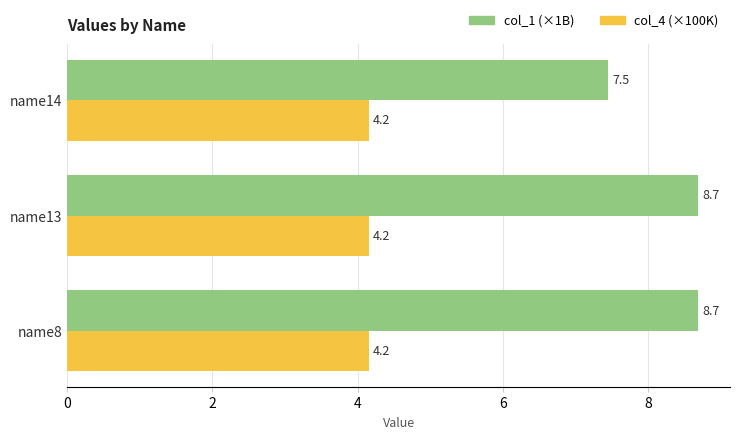

What is the difference between the highest and lowest values at name8?

4.5